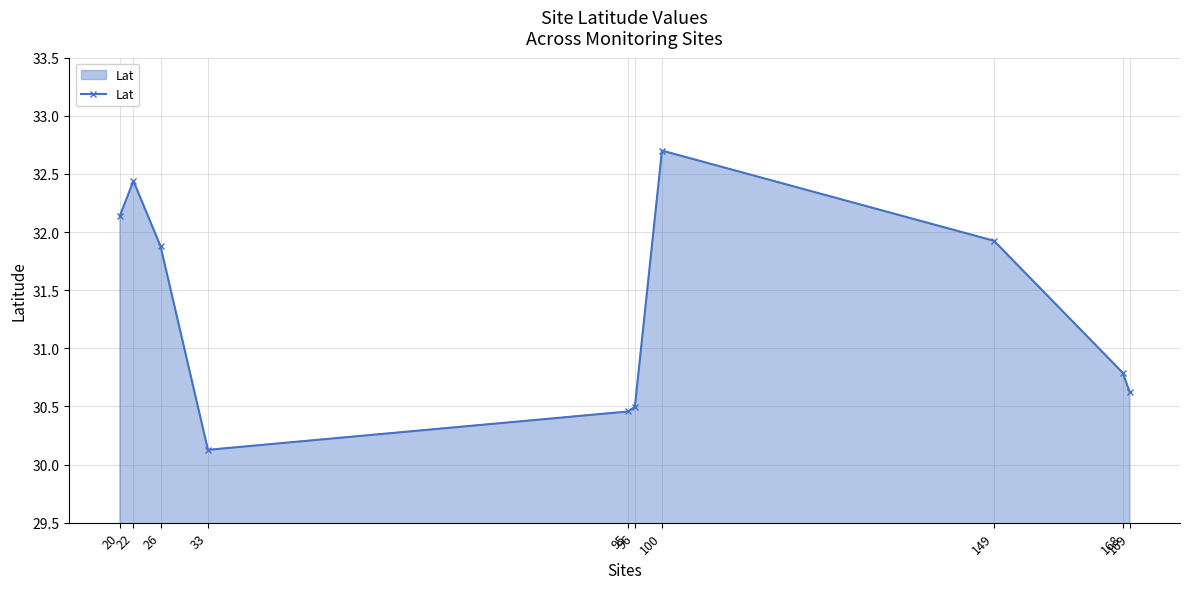

How many points are higher than both their immediate neighbors (excluding endpoints)?

2